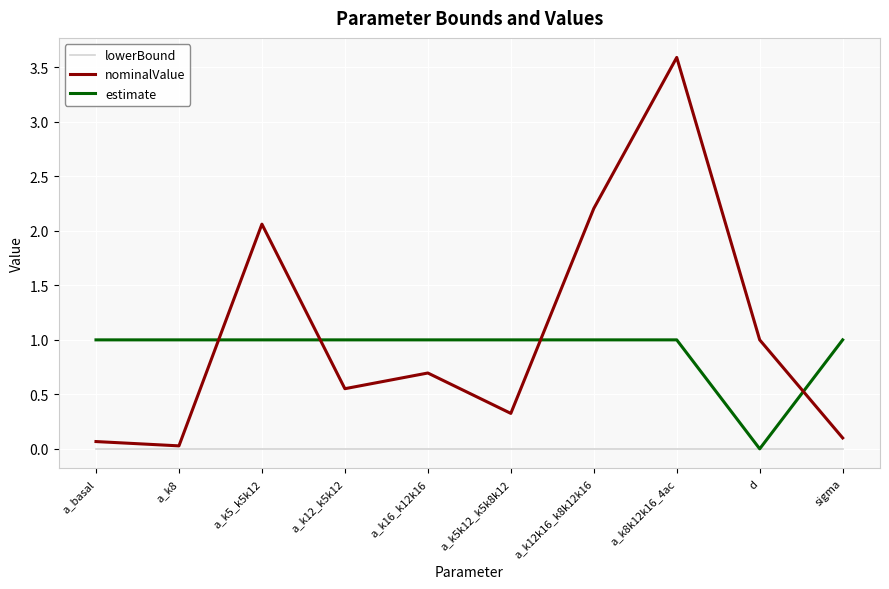

At which label is nominalValue closest to 1?

d